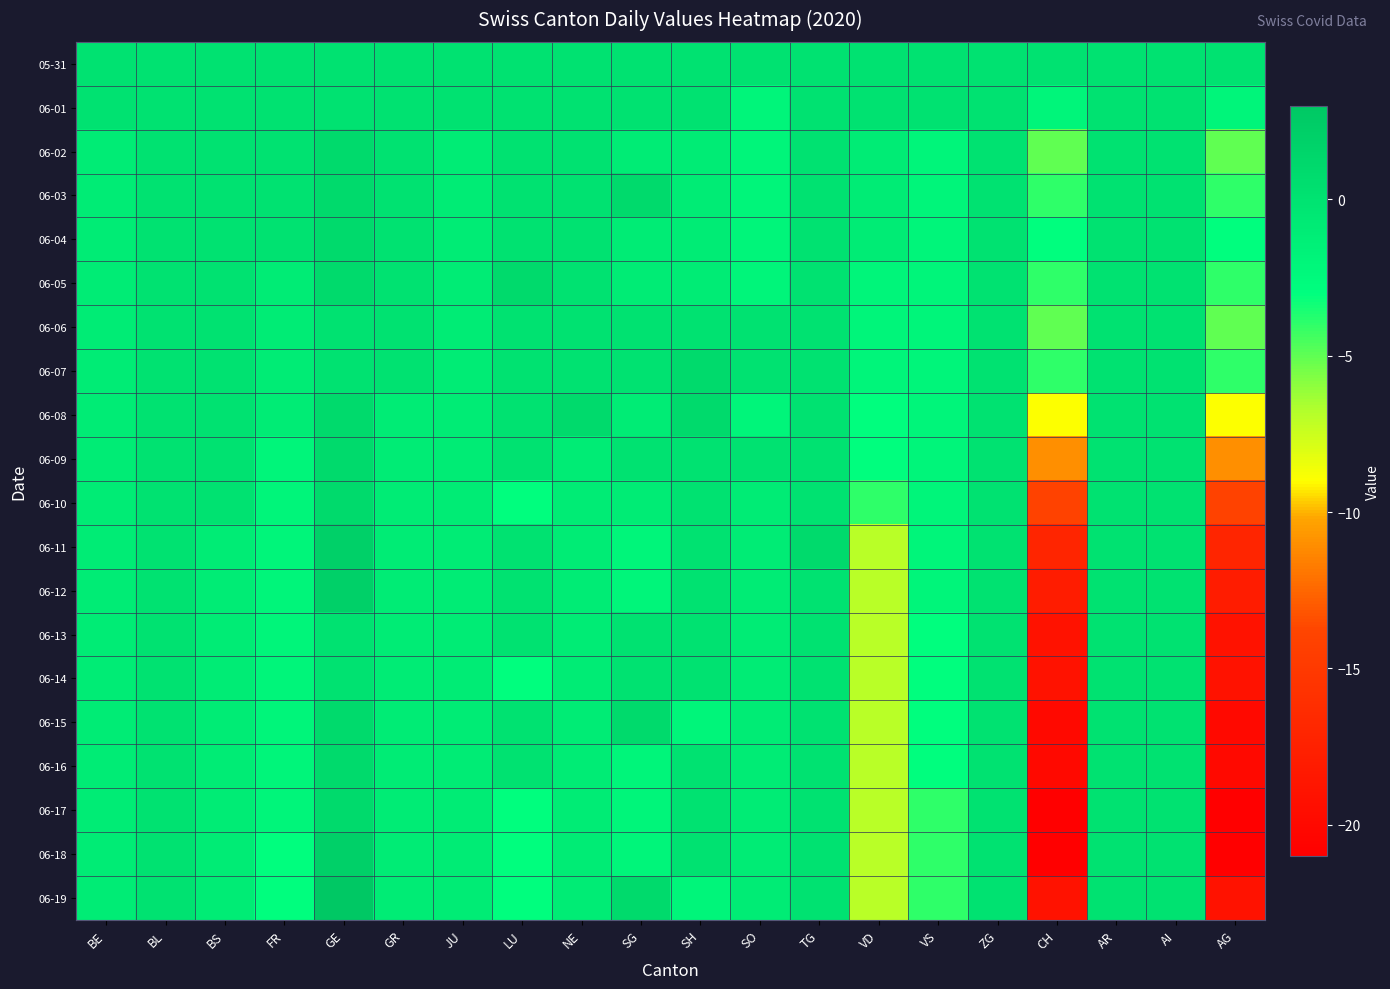

What is the difference between the highest and lowest values at SO?

2